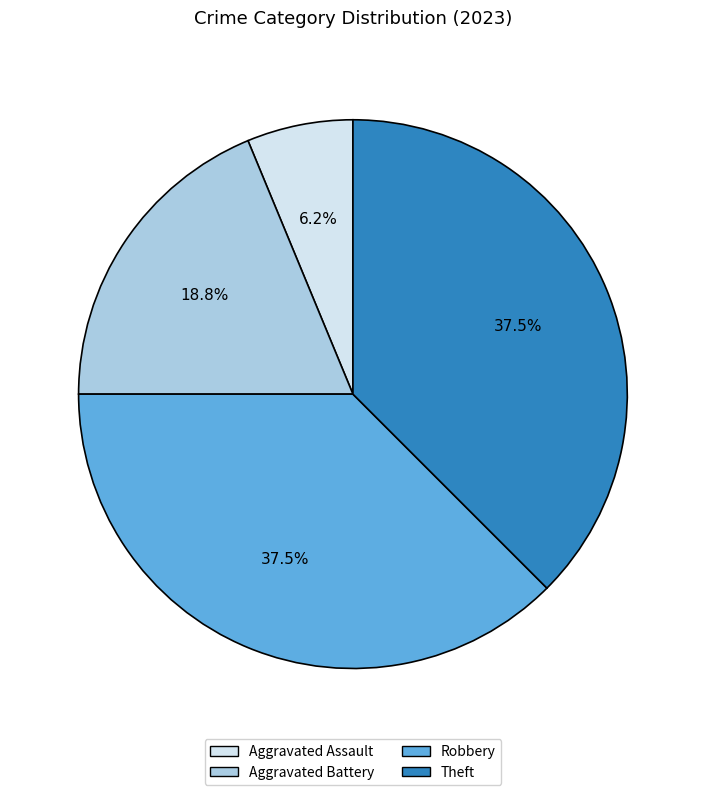

To the nearest percent, what portion does Aggravated Battery represent?

19%